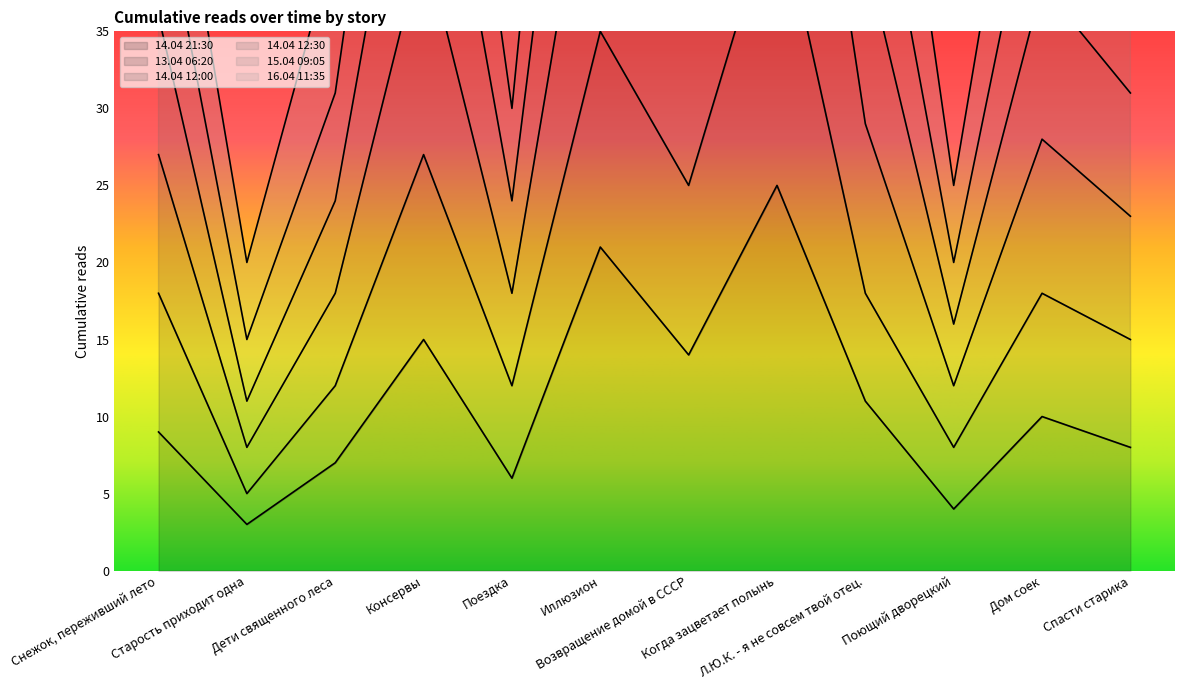

Which series has the largest total across all categories?

15.04 09:05